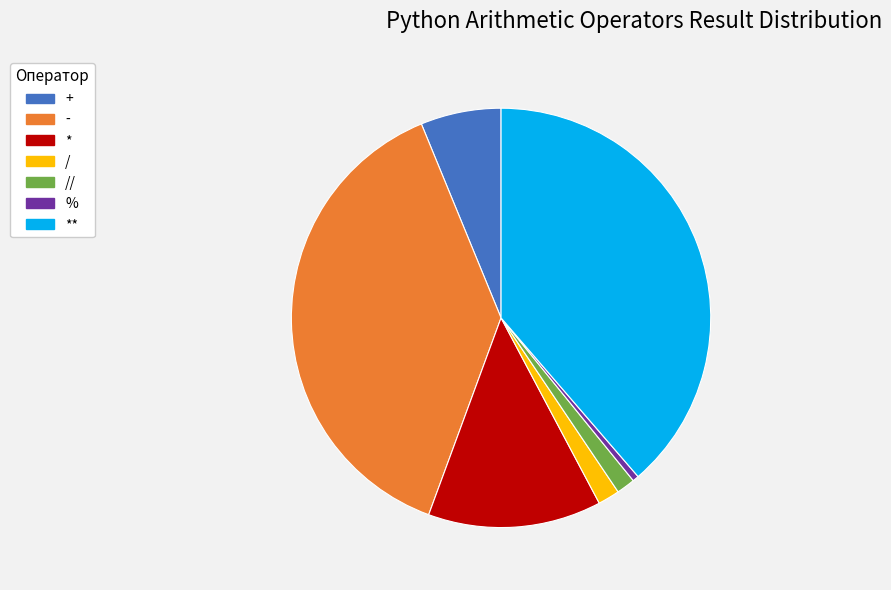

How many slices are in this pie chart?

7